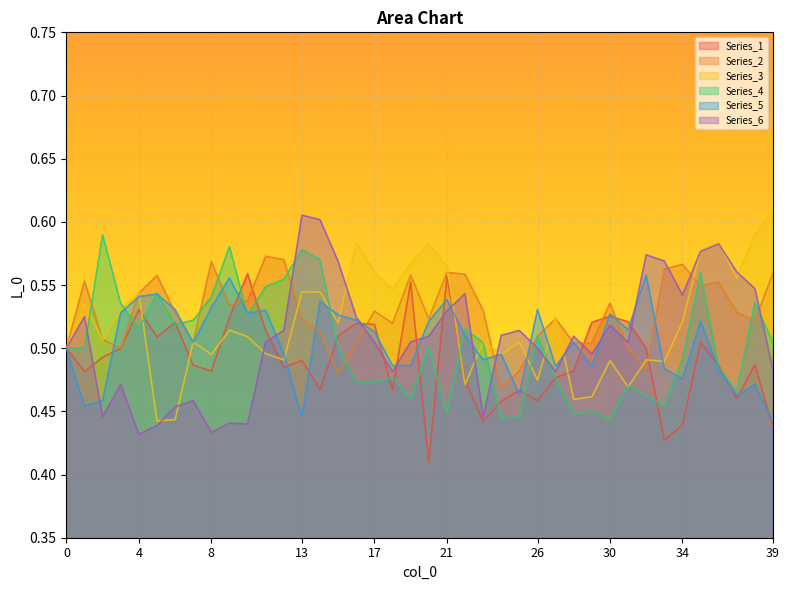

What is the sum of all Series_4 values?

20.1